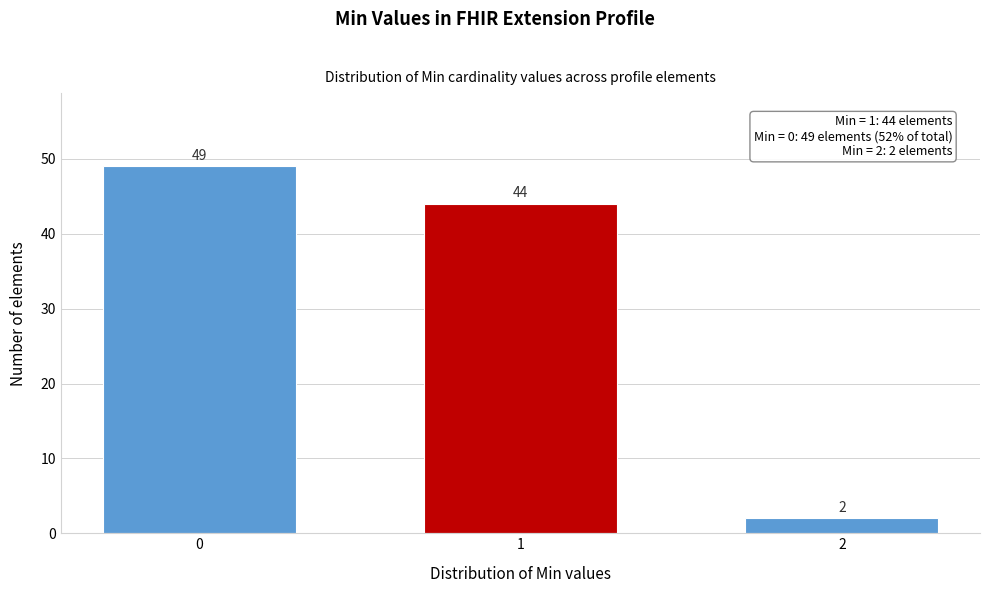

Reading left to right, transcribe all the data shown in this chart.

0=49	1=44	2=2